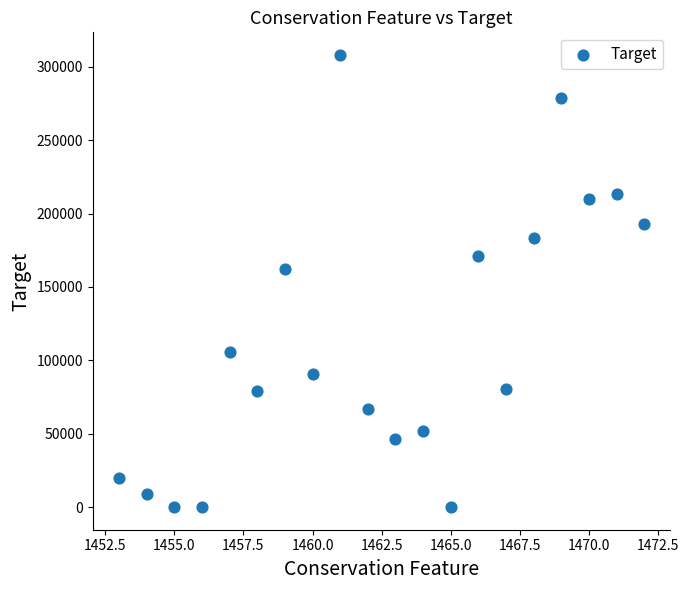

What Y value in the scatter plot is closest to 154049?

161981.8